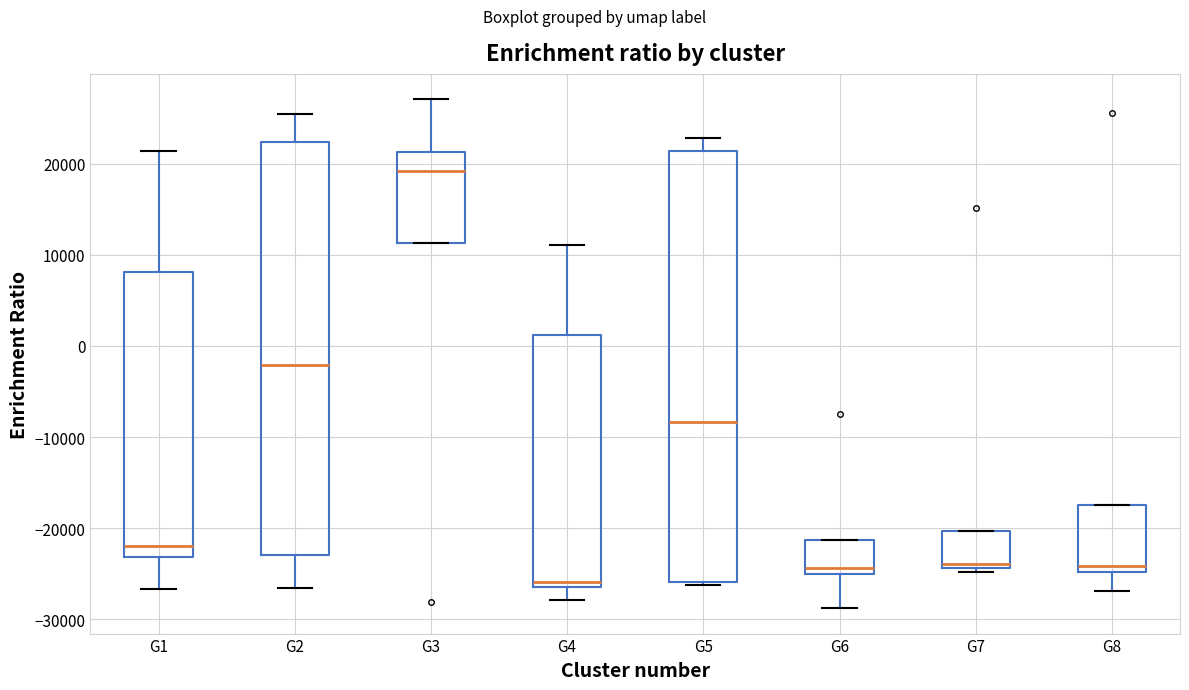

Which box's median line is the highest?

G3